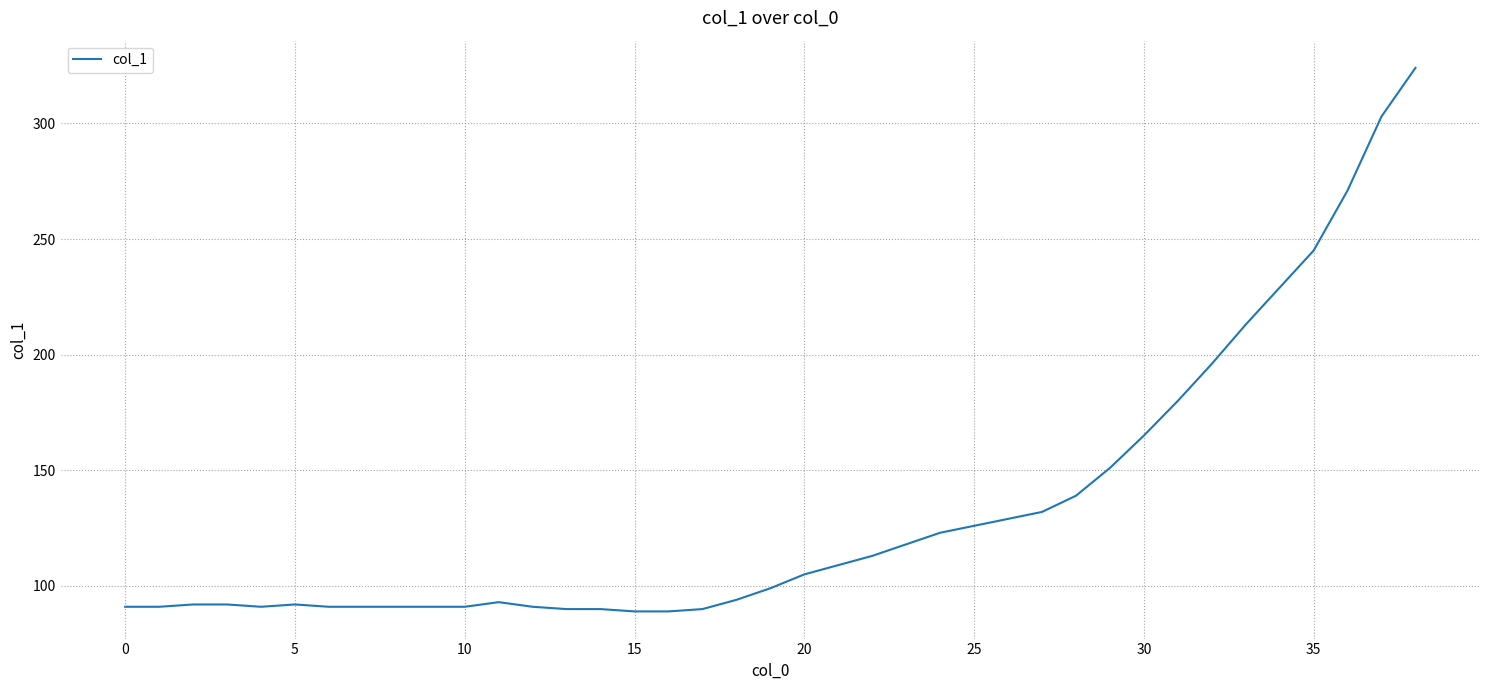

What is the maximum value shown in the chart?

324